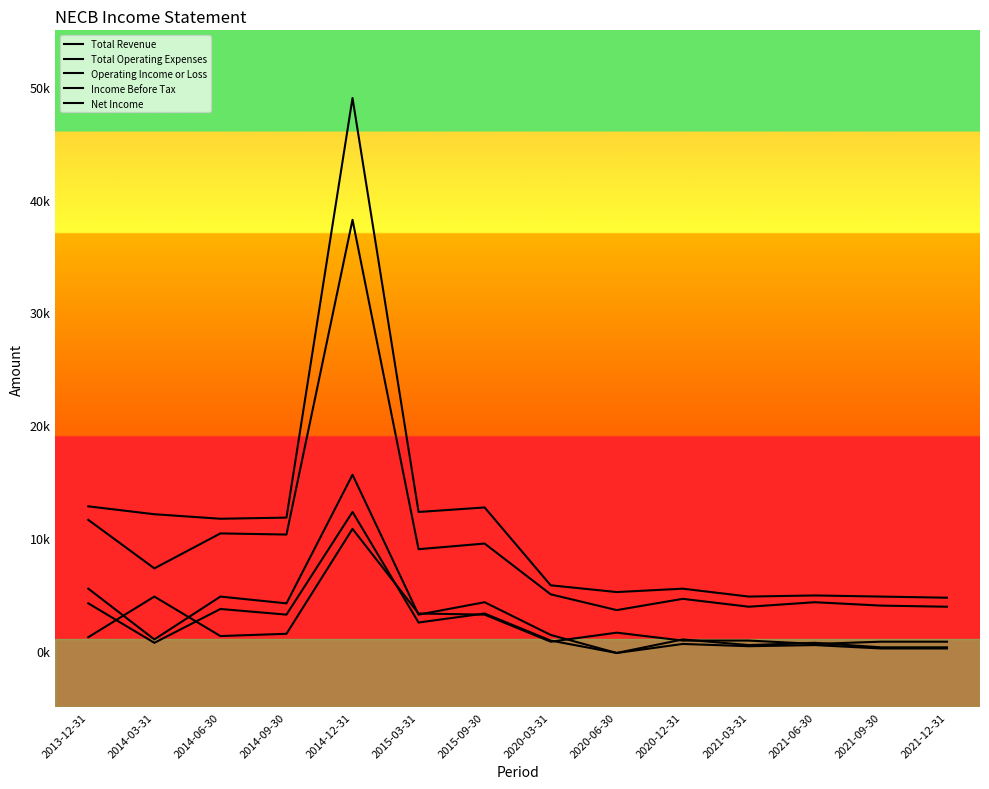

Which category has the highest value in the Operating Income or Loss series?

2014-12-31